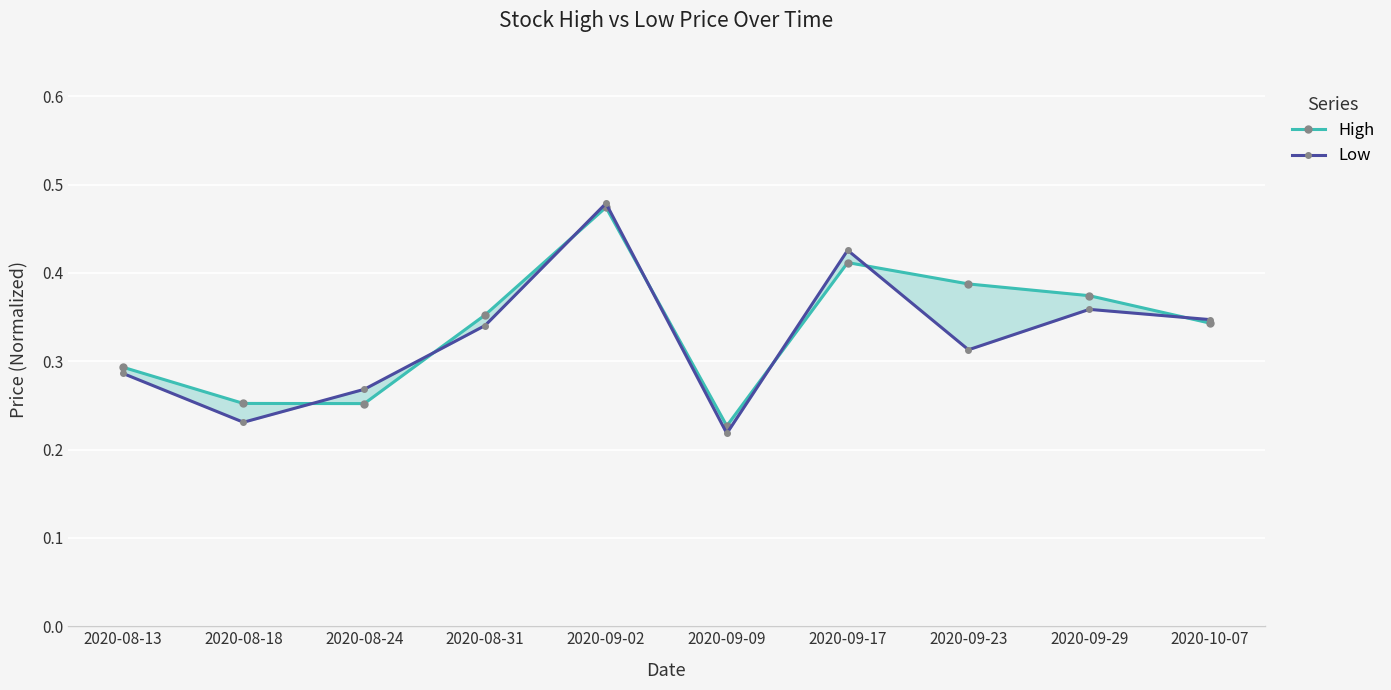

The Low series shows 0.1 at 2020-08-24. True or false?

False